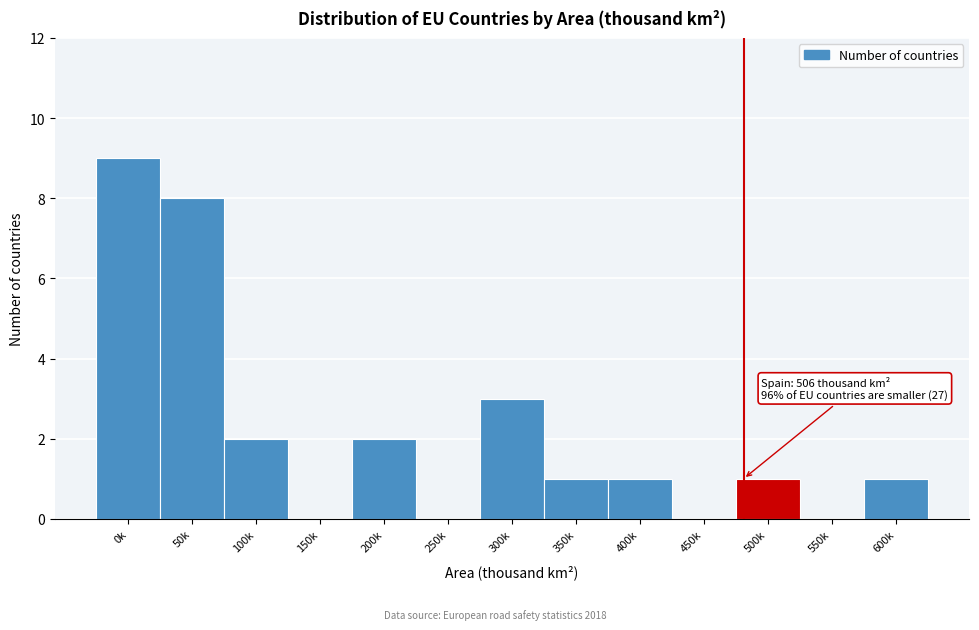

Reading right to left, list all the values displayed in this chart.

600k=1	550k=0	500k=1	450k=0	400k=1	350k=1	300k=3	250k=0	200k=2	150k=0	100k=2	50k=8	0k=9